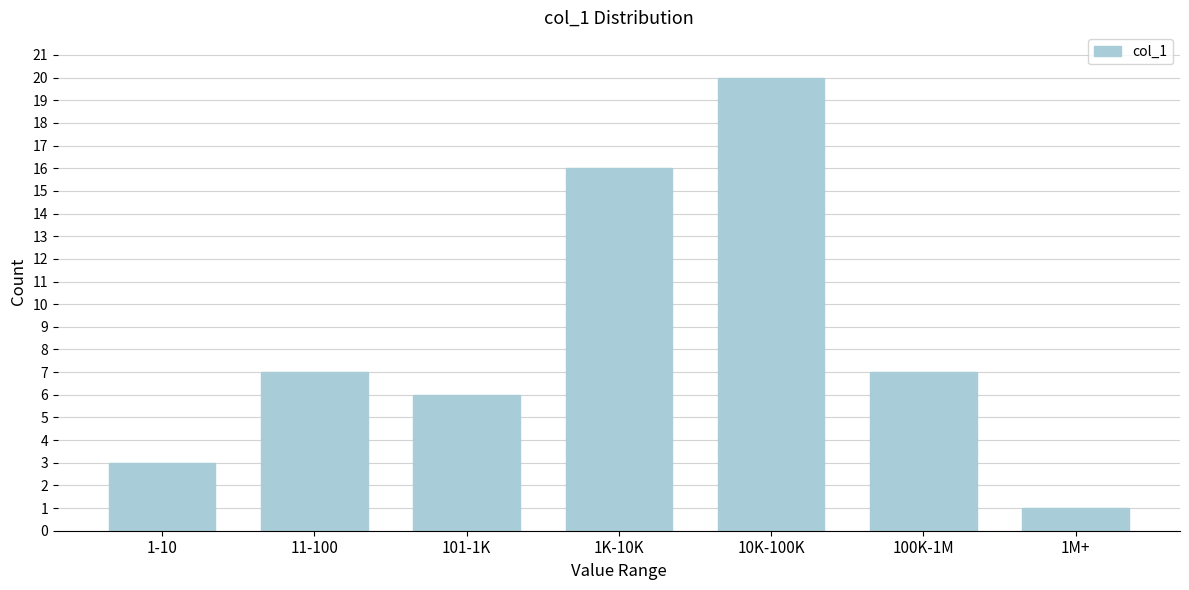

Reading left to right, extract all data points from this chart.

1-10=3	11-100=7	101-1K=6	1K-10K=16	10K-100K=20	100K-1M=7	1M+=1